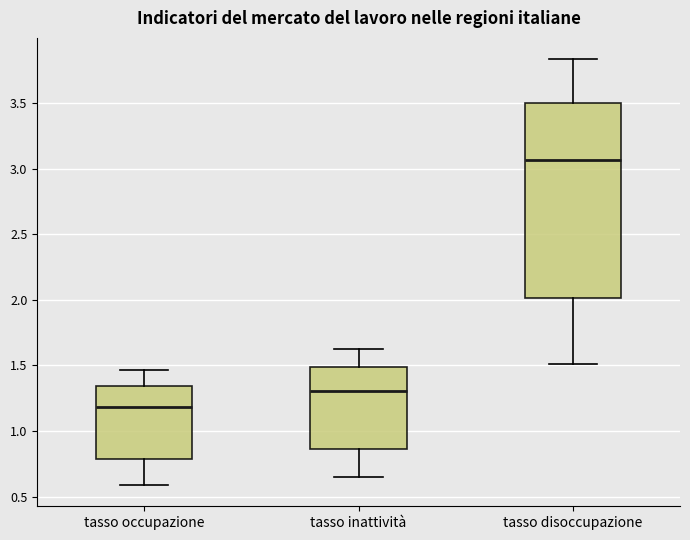

Reading left to right, read every box against the y-axis: the position of its median line, the range the box covers, and the ends of its whiskers. The values are not printed on the chart, so give them approximately, as read against the axis.

tasso occupazione: median 1.20, box 0.80 to 1.35, whiskers 0.60 to 1.45
tasso inattività: median 1.30, box 0.85 to 1.50, whiskers 0.65 to 1.60
tasso disoccupazione: median 3.05, box 2.00 to 3.50, whiskers 1.50 to 3.85